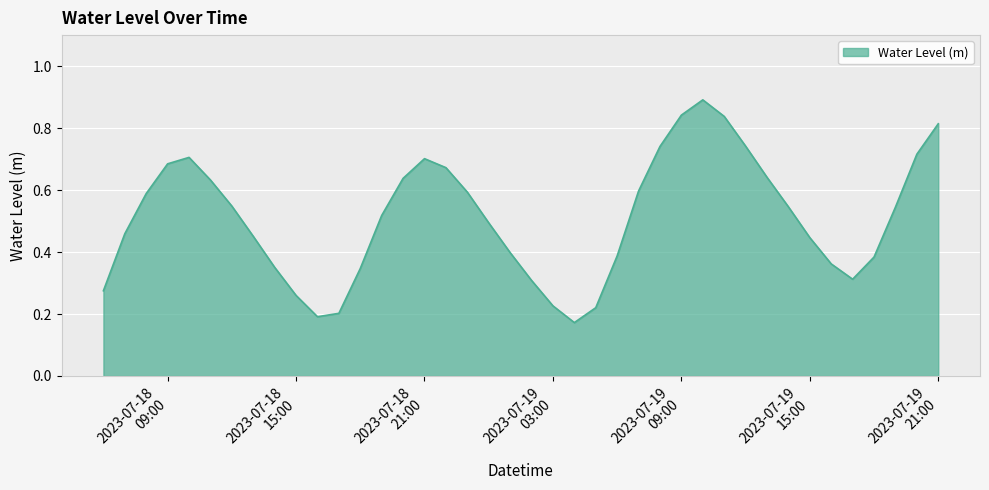

Count the number of data series in this chart.

1